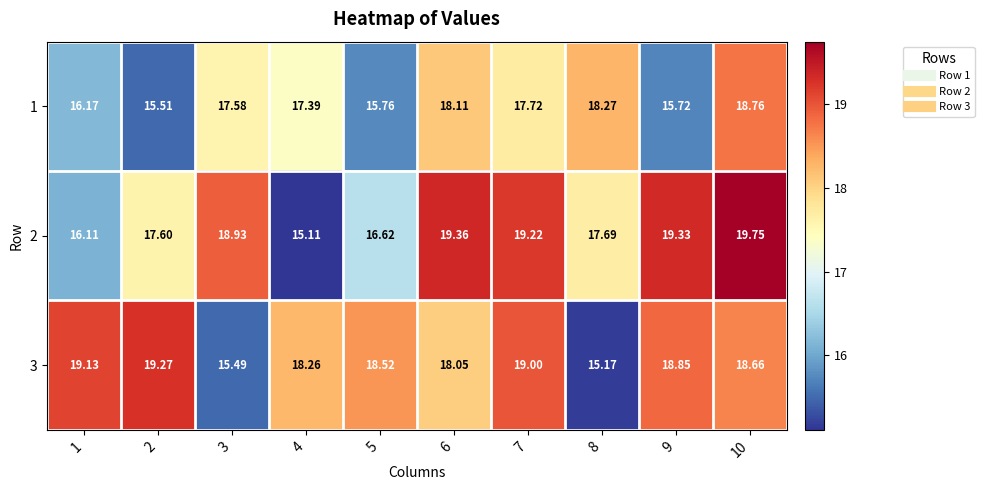

Which series has the widest spread of values?

2